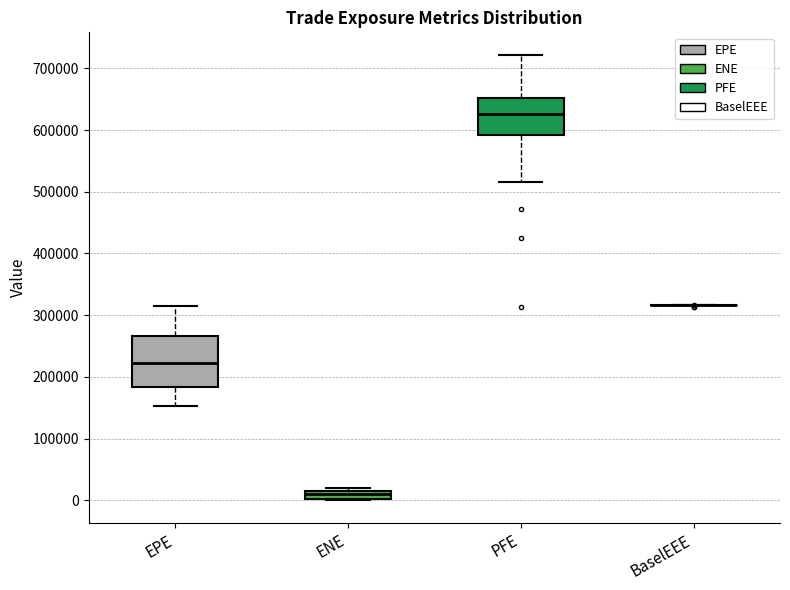

Which box is the tallest, from its lower edge to its upper edge?

EPE